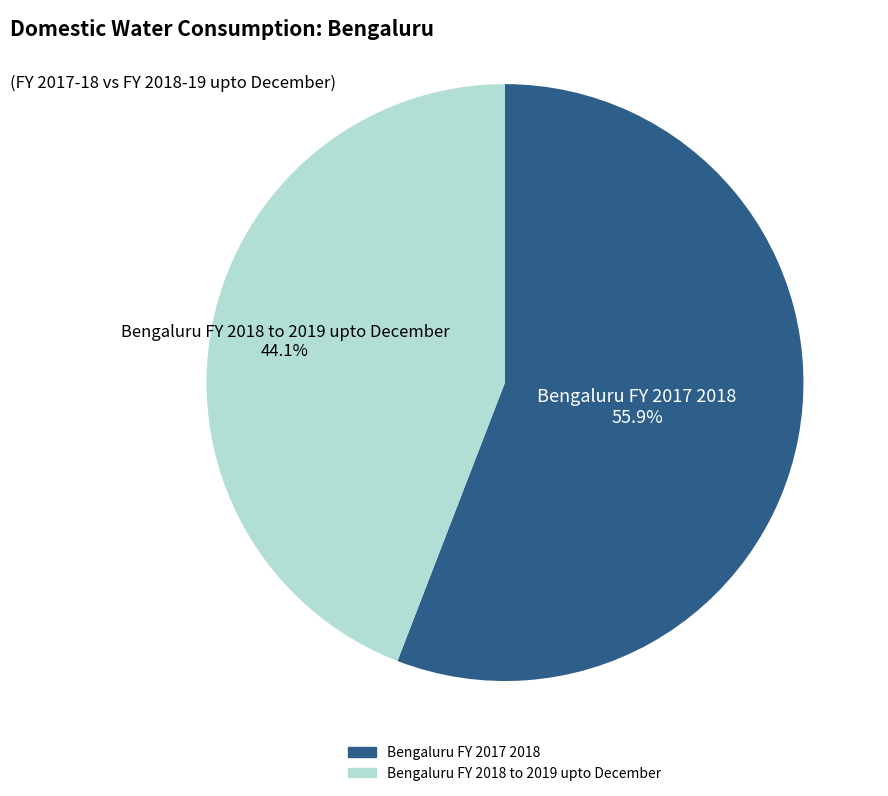

Is there any slice that represents more than half of the pie?

Yes